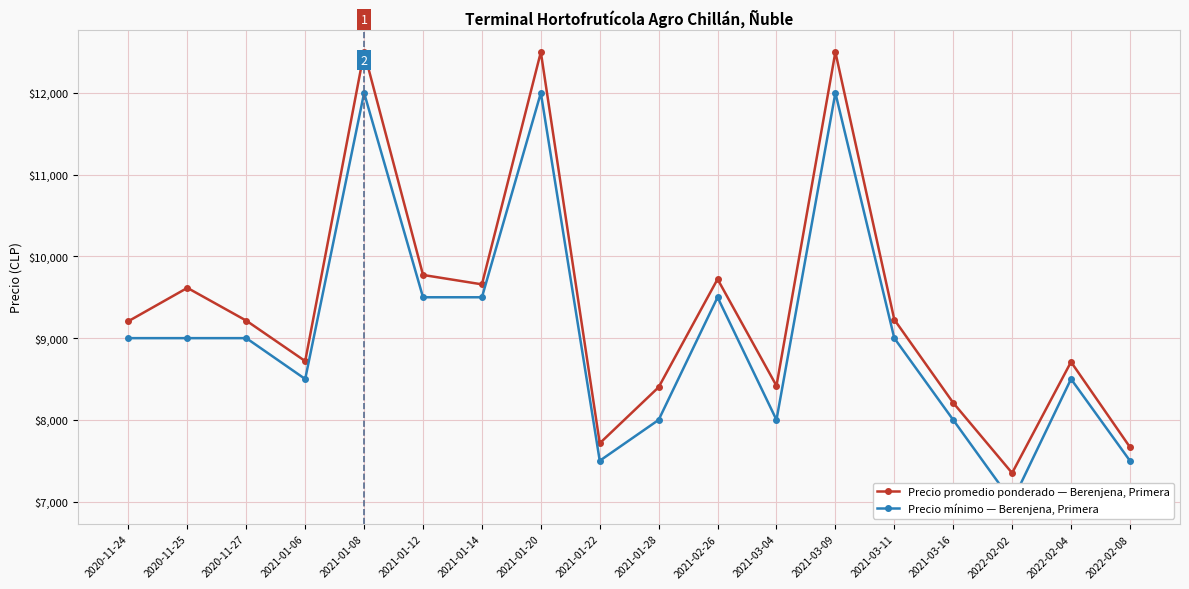

What are all the series names shown in the legend?

Precio promedio ponderado — Berenjena, Primera, Precio mínimo — Berenjena, Primera